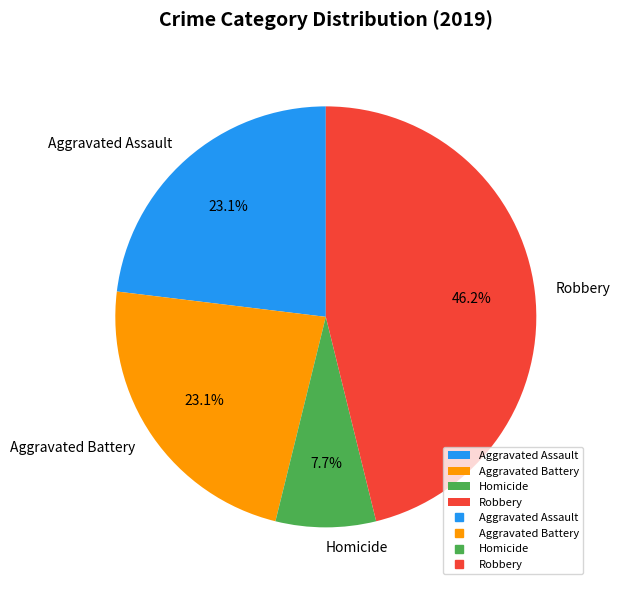

To the nearest percent, what is the average slice percentage?

25%